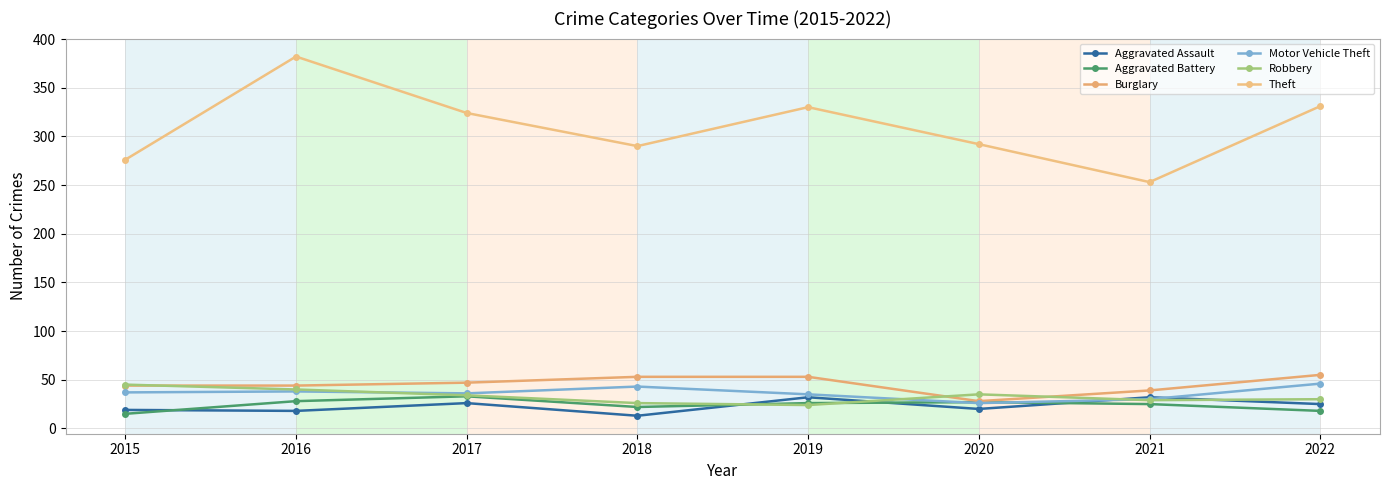

Reading left to right, list all the values displayed in this chart.

Aggravated Assault: 2015=19	2016=18	2017=26	2018=13	2019=32	2020=20	2021=32	2022=25
Aggravated Battery: 2015=15	2016=28	2017=33	2018=22	2019=26	2020=27	2021=25	2022=18
Burglary: 2015=44	2016=44	2017=47	2018=53	2019=53	2020=28	2021=39	2022=55
Motor Vehicle Theft: 2015=37	2016=38	2017=36	2018=43	2019=35	2020=26	2021=30	2022=46
Robbery: 2015=45	2016=40	2017=34	2018=26	2019=24	2020=35	2021=29	2022=30
Theft: 2015=276	2016=382	2017=324	2018=290	2019=330	2020=292	2021=253	2022=331